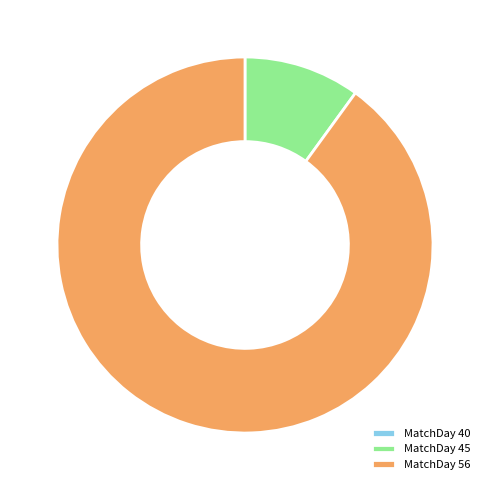

True or false: MatchDay 56 accounts for 80% of the total.

False